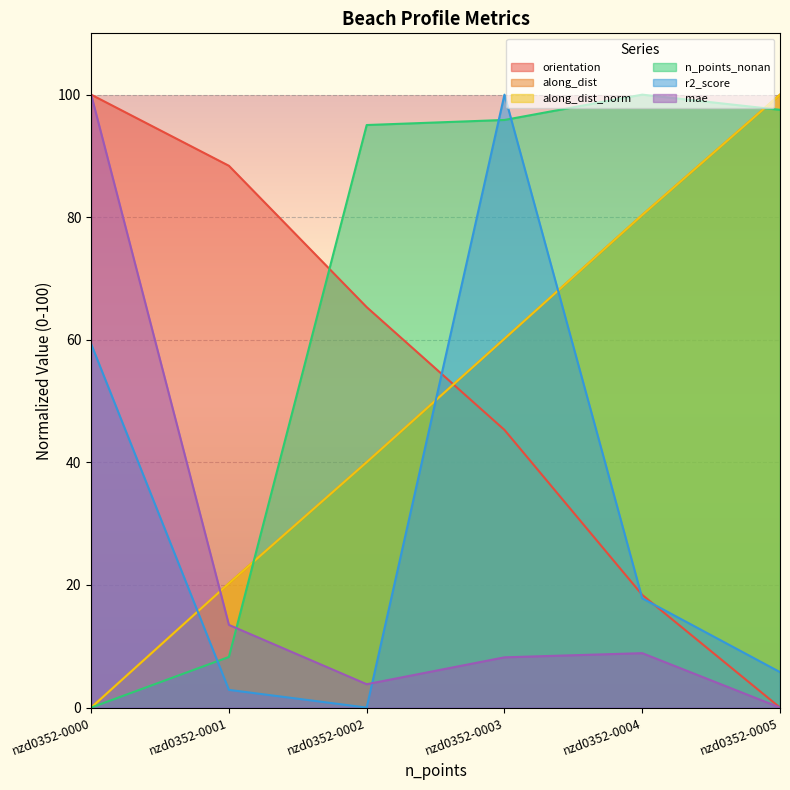

Is it true that mae equals 0.0 at nzd0352-0005?

True